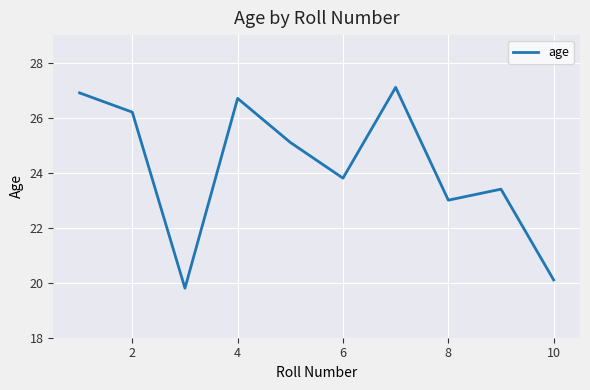

What is the maximum value shown in the chart?

27.1